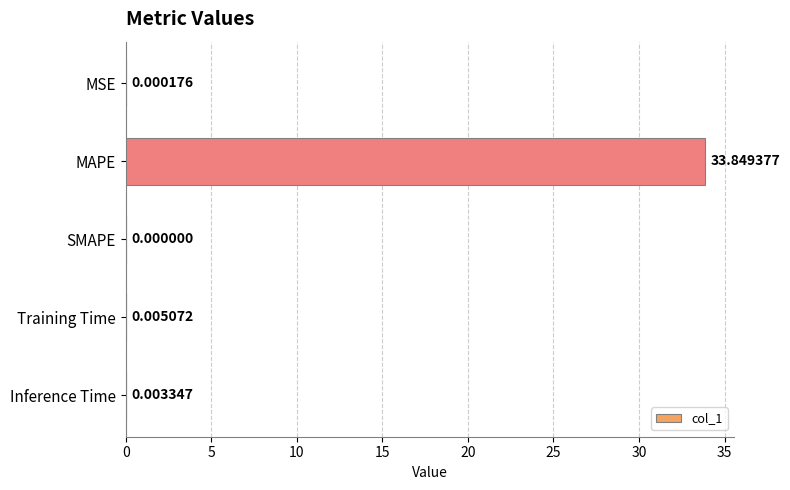

What is the sum of all values?

33.9